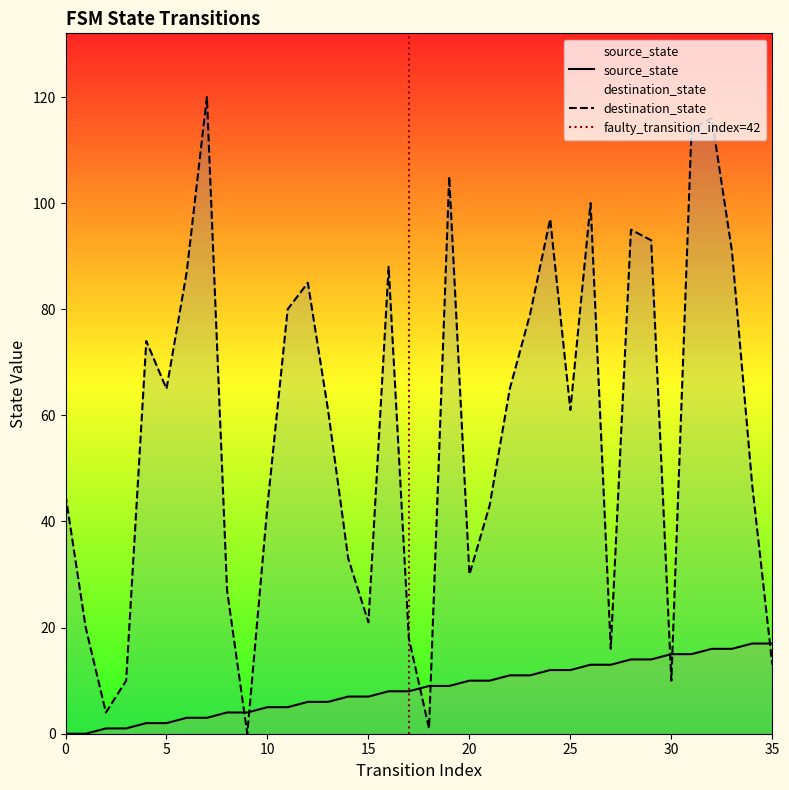

Reading left to right, what are all the values shown in this chart?

source_state: 0	0	1	1	2	2	3	3	4	4	5	5	6	6	7	7	8	8	9	9	10	10	11	11	12	12	13	13	14	14	15	15	16	16	17	17
destination_state: 45	20	4	10	74	65	87	120	27	0	43	80	85	61	33	21	88	18	1	105	30	43	65	79	97	61	100	16	95	93	10	114	116	91	47	13